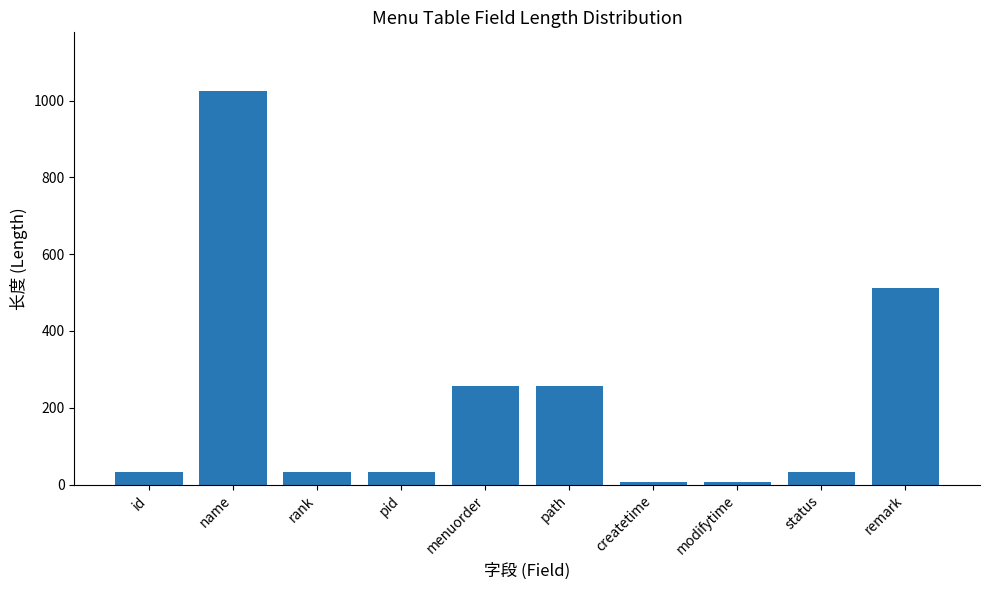

What is the label of the 1st bar from the right?

remark